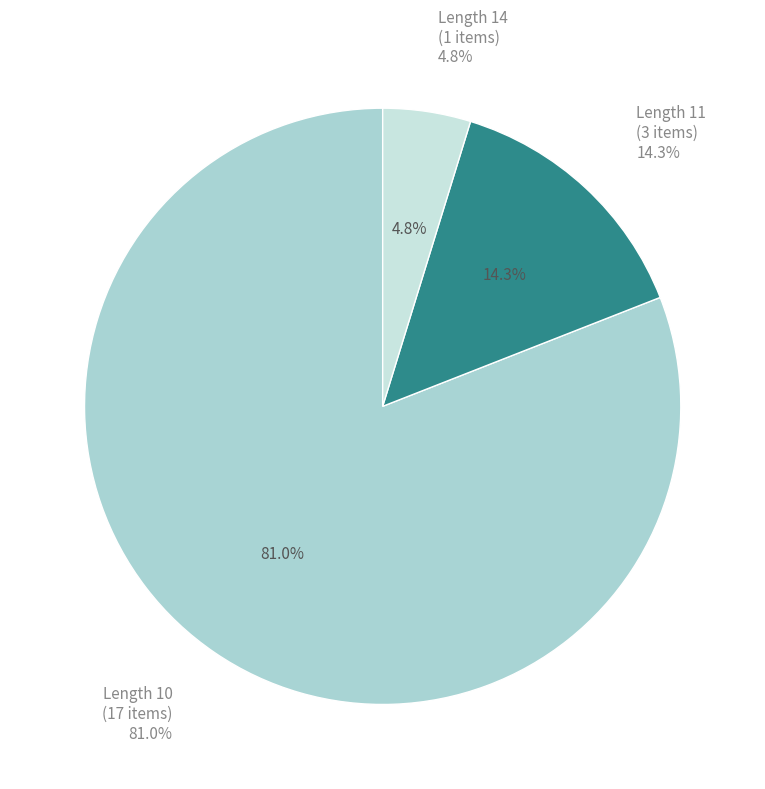

True or false: WH1595SL03 accounts for 5% of the total.

True